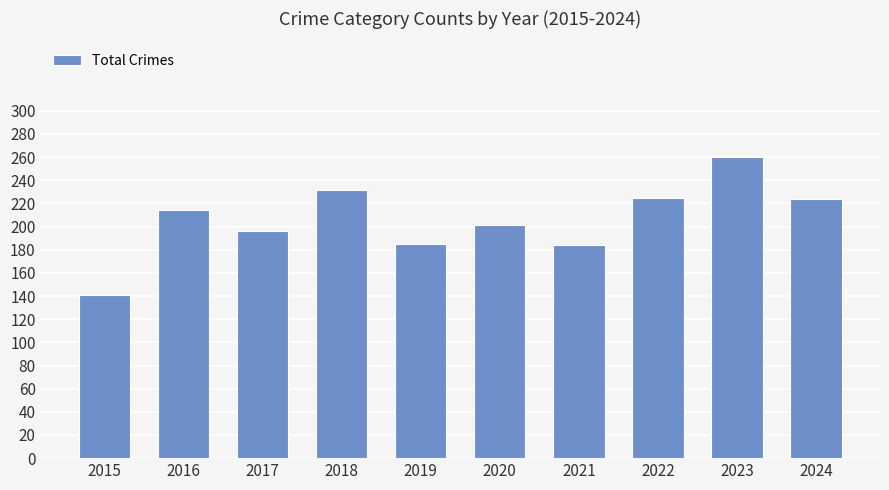

Read the value at 2023.

260